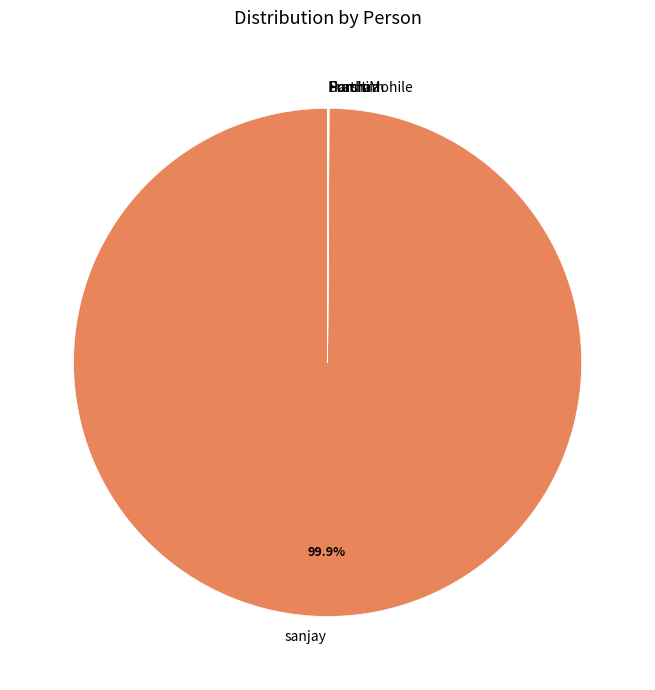

What is the majority slice?

sanjay